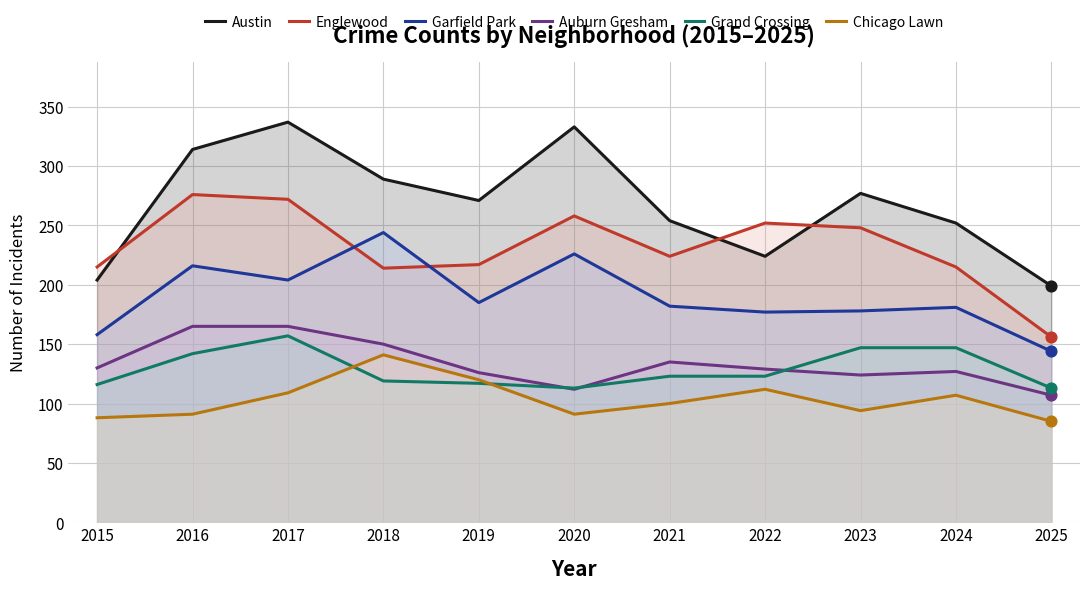

What are all the series names shown in the legend?

Austin, Englewood, Garfield Park, Auburn Gresham, Grand Crossing, Chicago Lawn